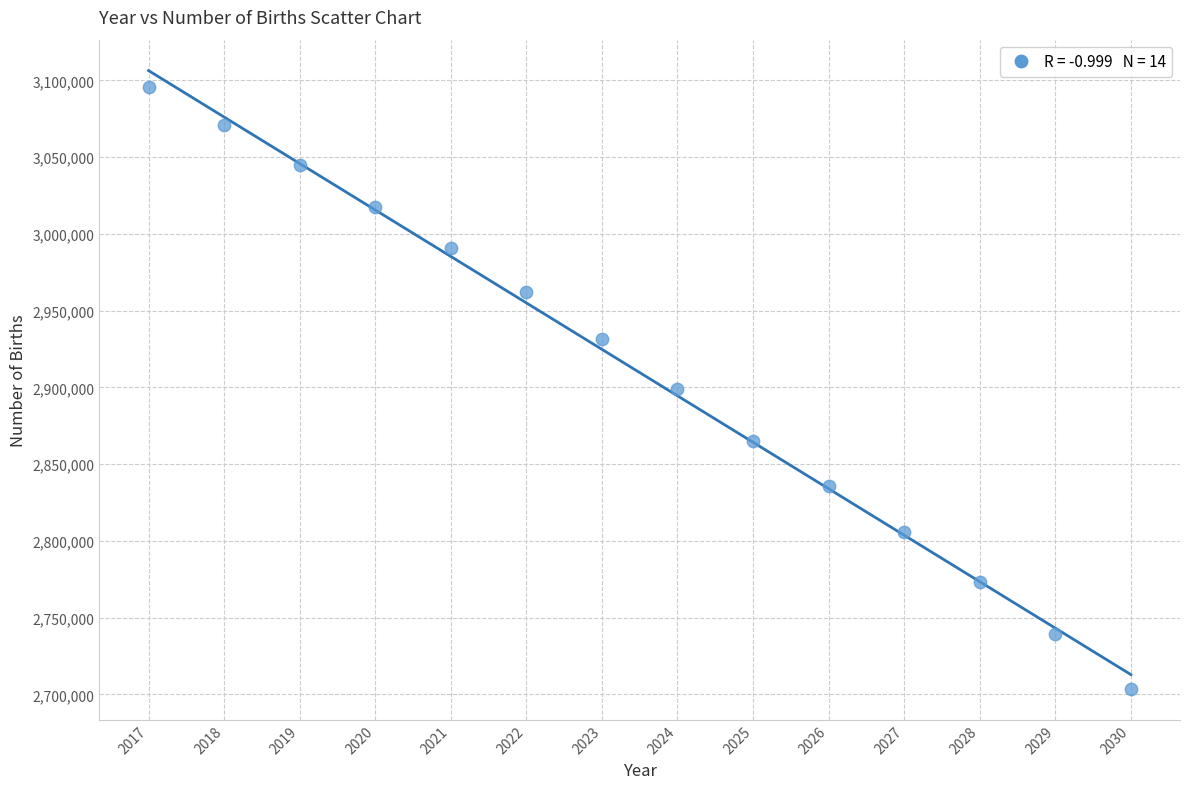

What is the range of Y values (max minus min)?

391800